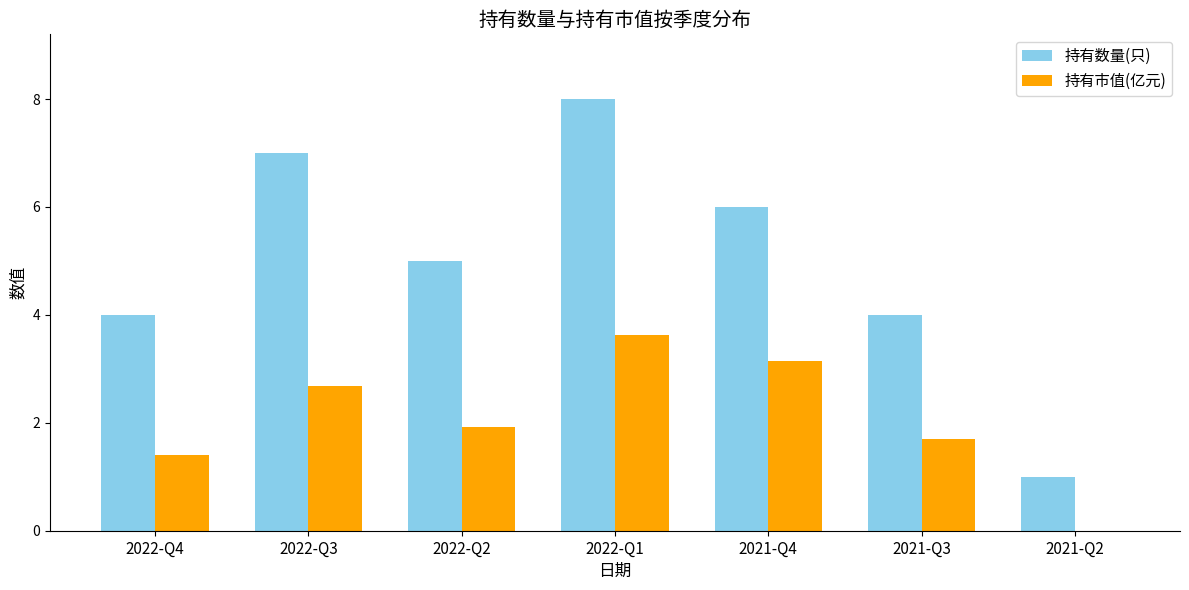

Reading right to left, what are all the values shown in this chart?

持有数量(只): 2021-Q2=1.0	2021-Q3=4.0	2021-Q4=6.0	2022-Q1=8.0	2022-Q2=5.0	2022-Q3=7.0	2022-Q4=4.0
持有市值(亿元): 2021-Q2=0.0	2021-Q3=1.7	2021-Q4=3.1	2022-Q1=3.6	2022-Q2=1.9	2022-Q3=2.7	2022-Q4=1.4